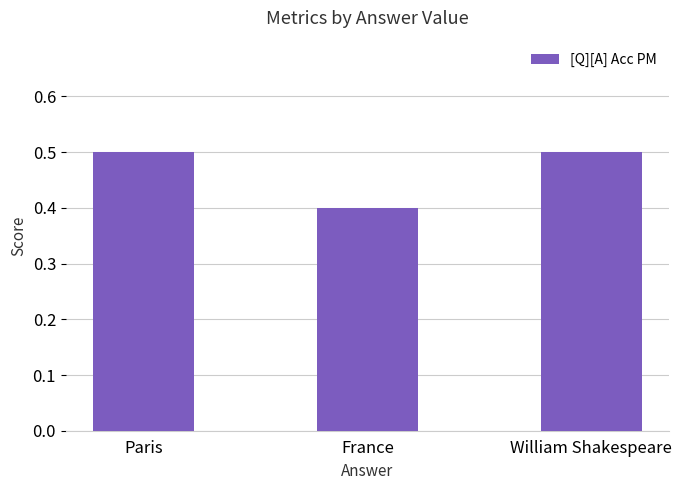

Reading left to right, list all the values displayed in this chart.

Paris=0.5	France=0.4	William Shakespeare=0.5